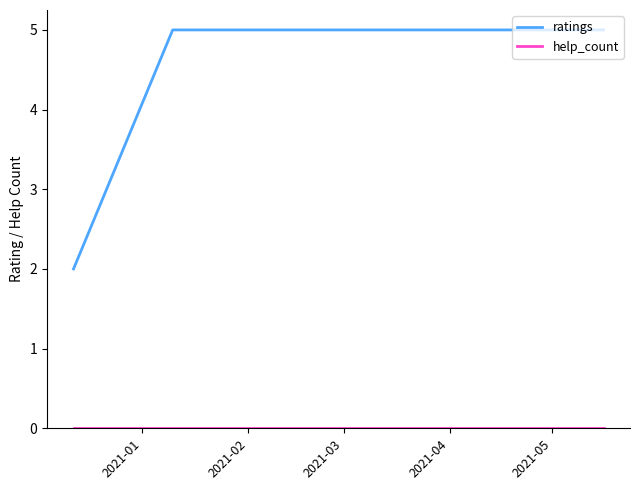

Which series has the largest total across all categories?

ratings